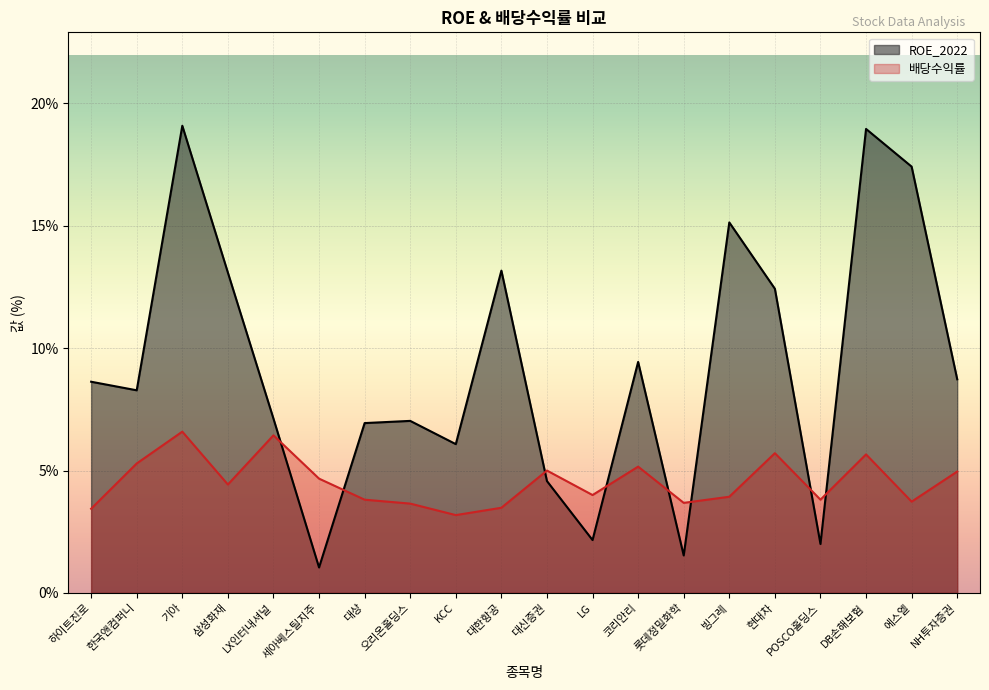

What is the label of the 20th point from the right?

하이트진로